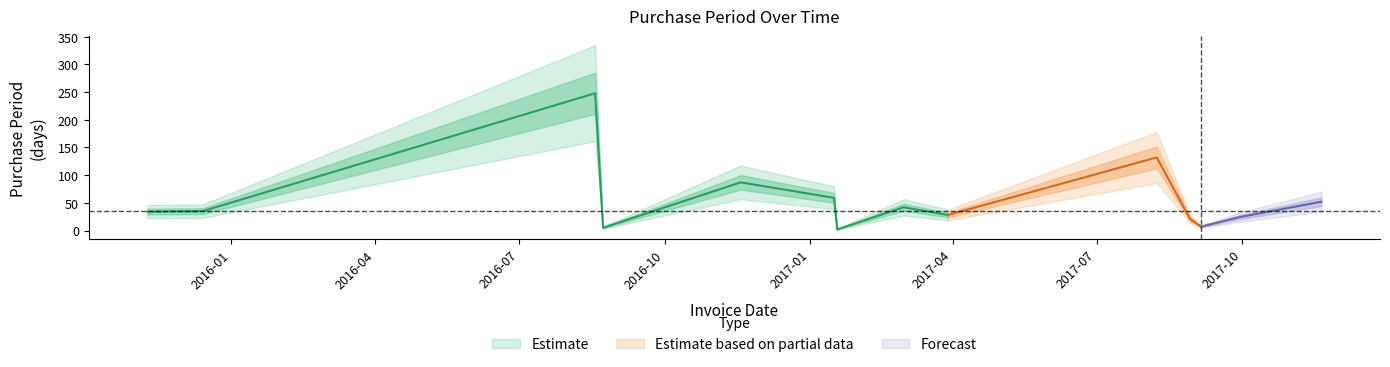

Rank the categories by value from lowest to highest.

2017-01-18, 2016-08-23, 2017-09-05, 2017-08-29, 2017-09-29, 2017-03-29, 2015-11-09, 2015-12-14, 2017-03-01, 2017-11-20, 2017-01-16, 2016-11-18, 2017-08-08, 2016-08-18